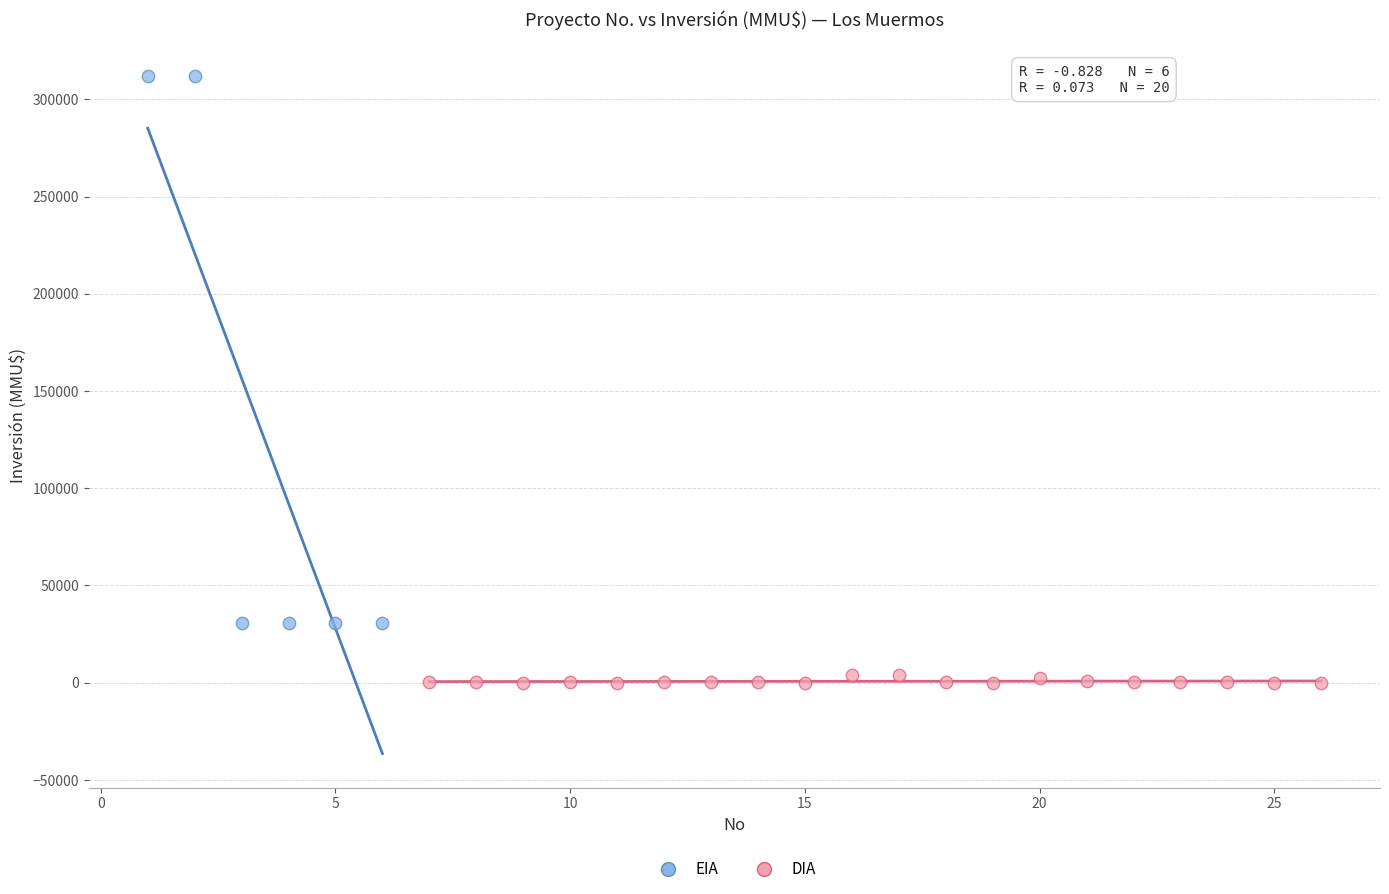

Which series contains the highest Y value?

EIA